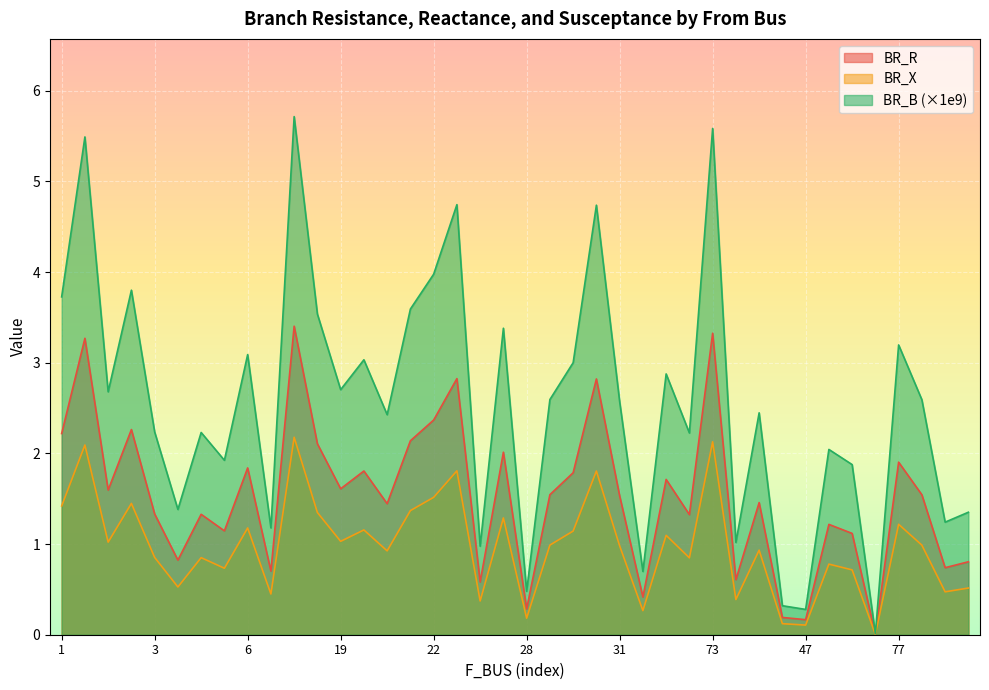

How many lines are shown in the chart?

3